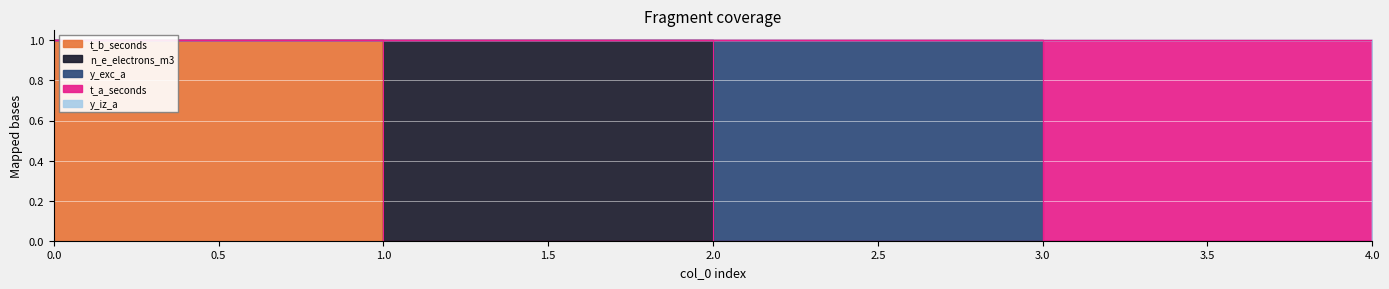

What is the difference between the n_e_electrons_m3 values at 1 and 3?

1